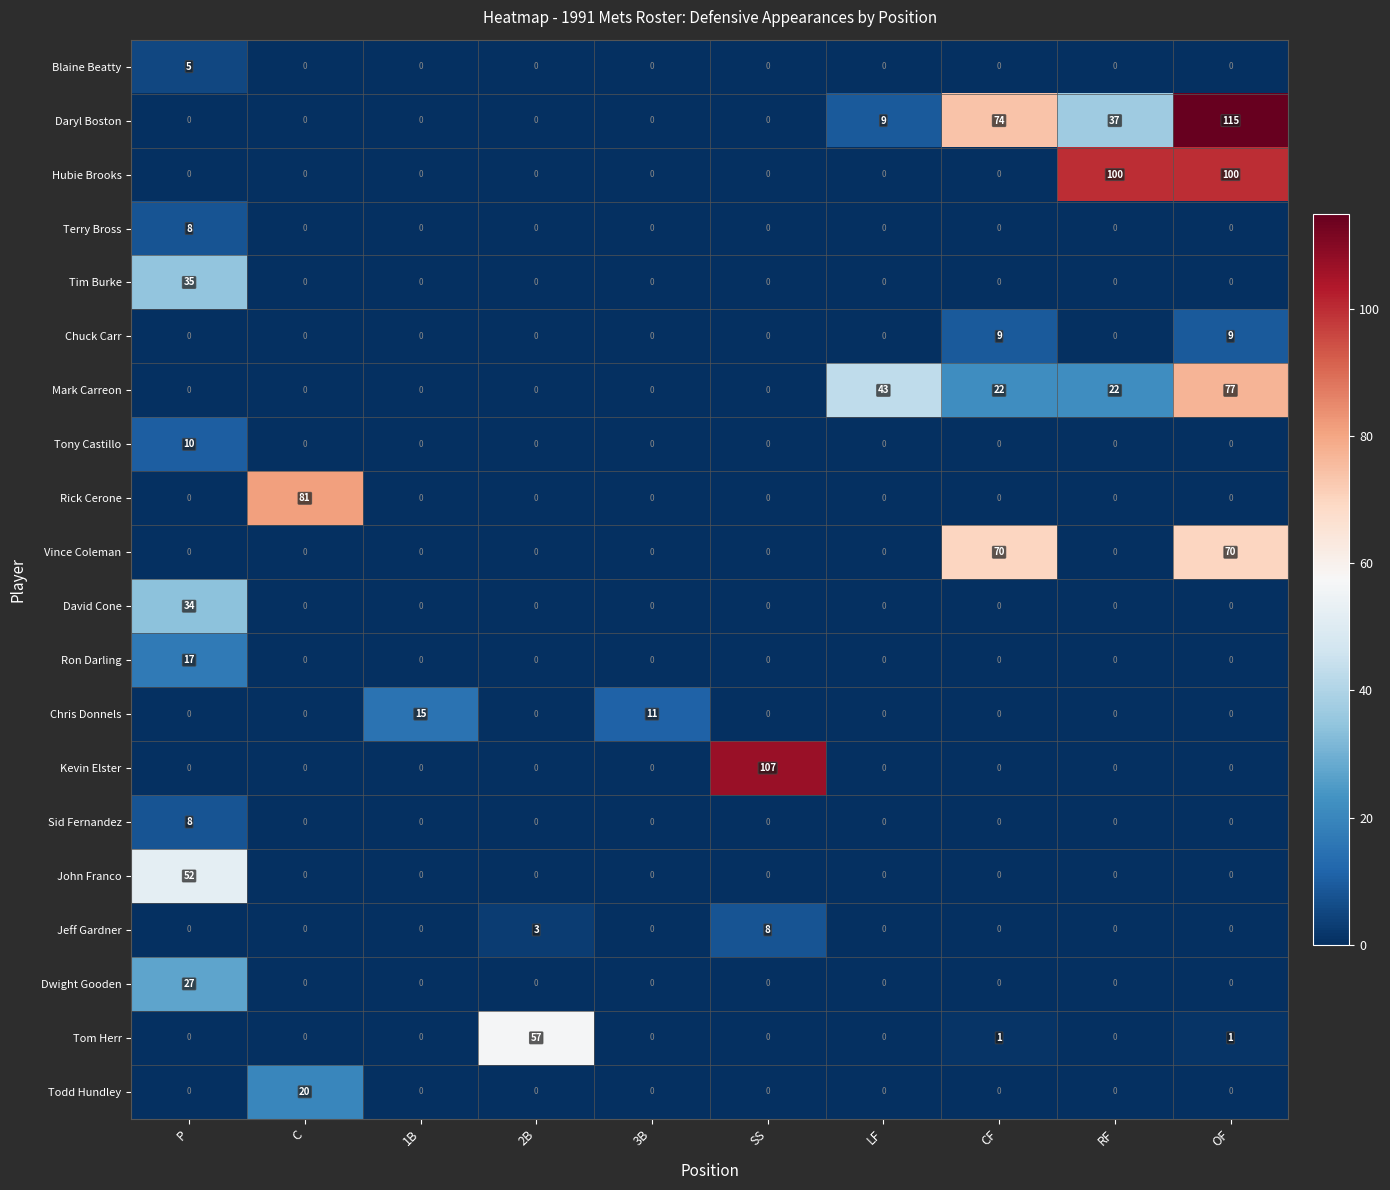

What is the sum of all Rick Cerone values?

81